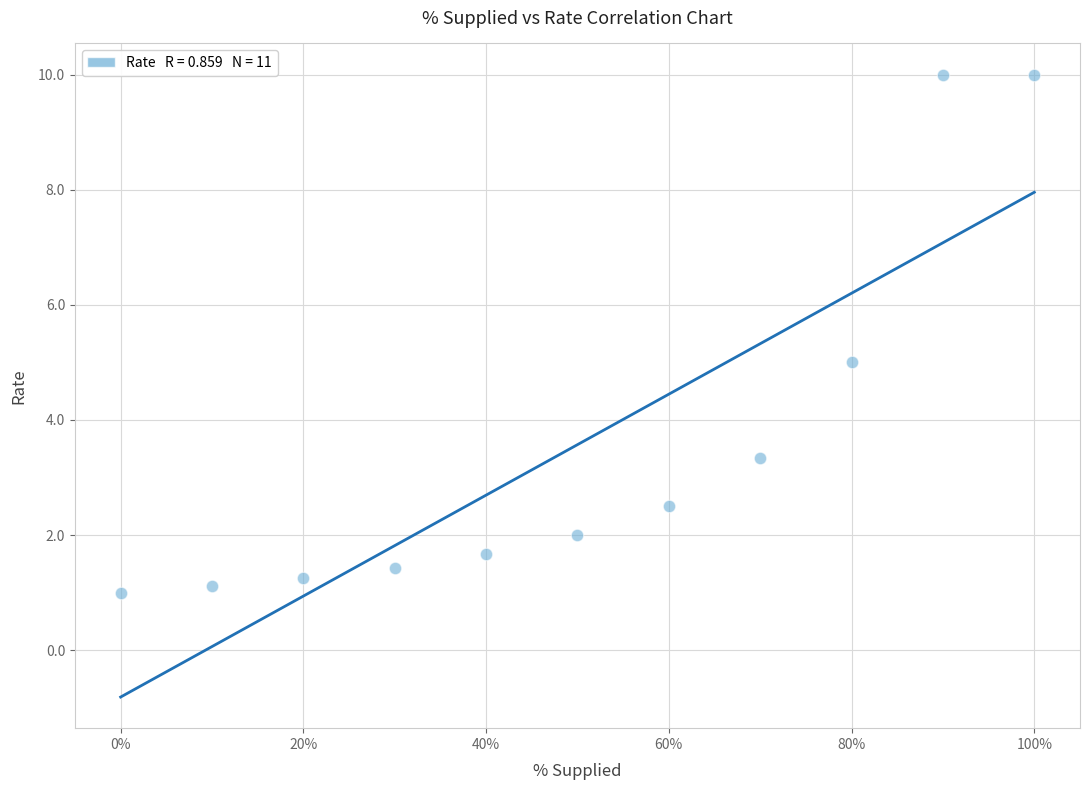

What is the range of Y values (max minus min)?

9.0